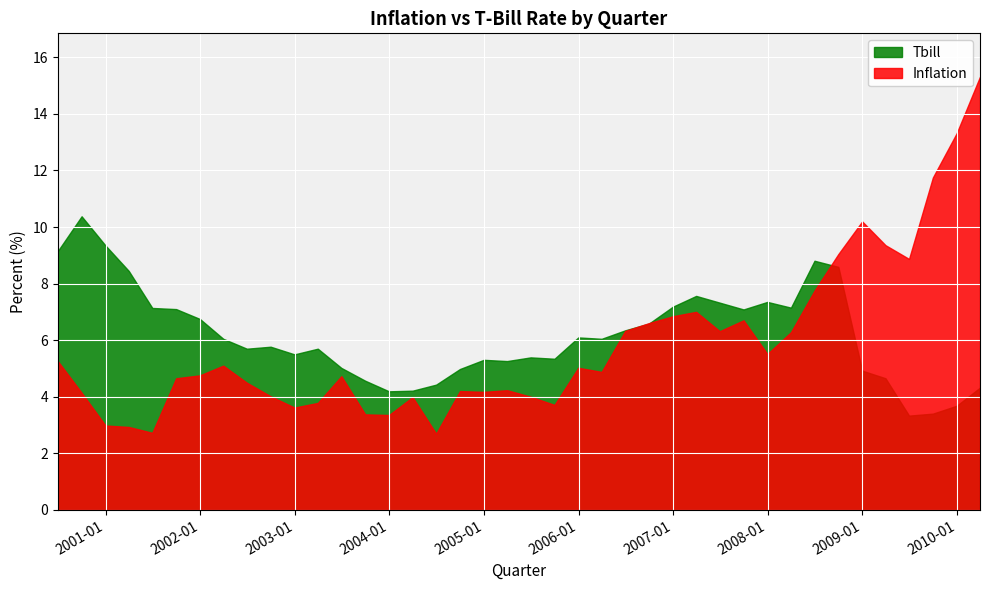

The Inflation series shows 4.0 at 2002-09-30. True or false?

True